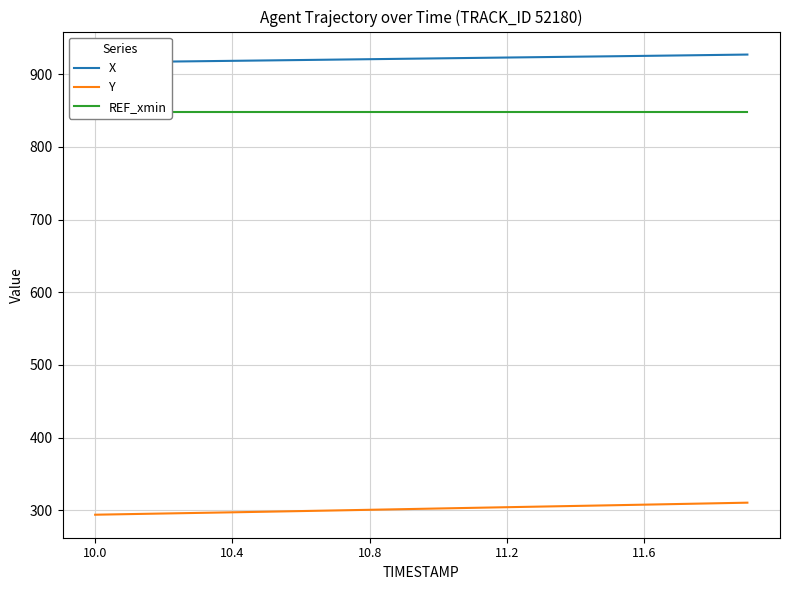

Reading left to right, list all the values displayed in this chart.

X: 916.1	916.7	917.3	917.8	918.4	918.9	919.5	920.0	920.6	921.2	921.8	922.3	922.9	923.5	924.0	924.6	925.2	925.8	926.4	927.0
Y: 294.1	294.9	295.7	296.5	297.4	298.2	299.1	299.9	300.8	301.7	302.6	303.5	304.4	305.3	306.1	307.0	307.9	308.8	309.7	310.6
REF_xmin: 847.9	847.9	847.9	847.9	847.9	847.9	847.9	847.9	847.9	847.9	847.9	847.9	847.9	847.9	847.9	847.9	847.9	847.9	847.9	847.9